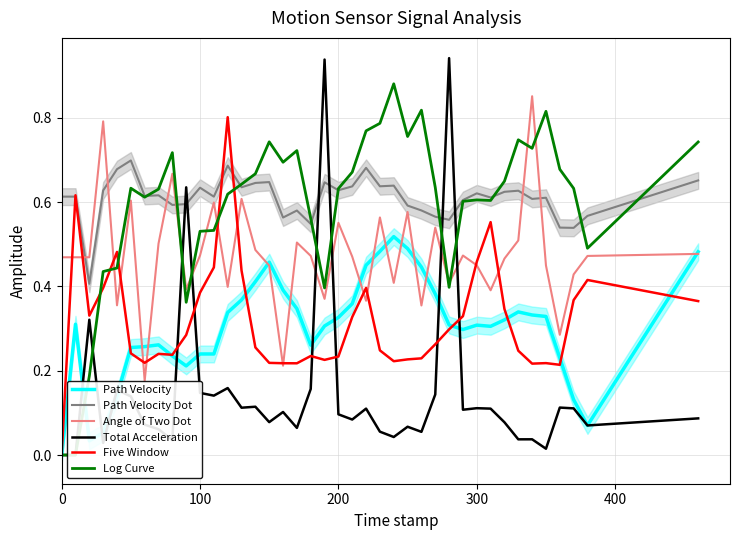

What is the value of the Log Curve point at the 37th from the left?

0.7